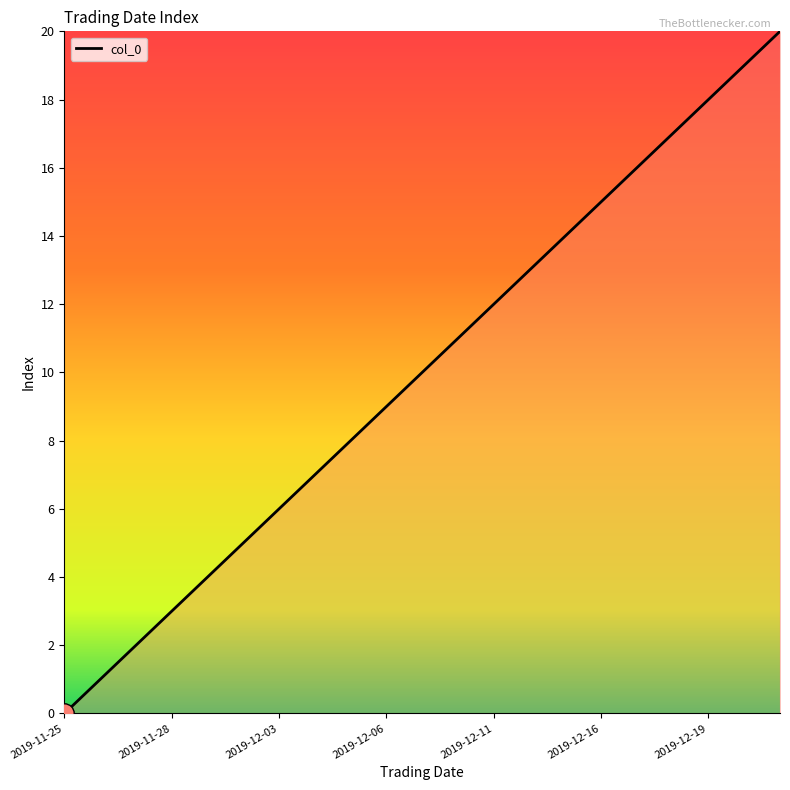

Reading left to right, transcribe all the data shown in this chart.

2019-11-25=0	2019-11-26=1	2019-11-27=2	2019-11-28=3	2019-11-29=4	2019-12-02=5	2019-12-03=6	2019-12-04=7	2019-12-05=8	2019-12-06=9	2019-12-09=10	2019-12-10=11	2019-12-11=12	2019-12-12=13	2019-12-13=14	2019-12-16=15	2019-12-17=16	2019-12-18=17	2019-12-19=18	2019-12-20=19	2019-12-23=20